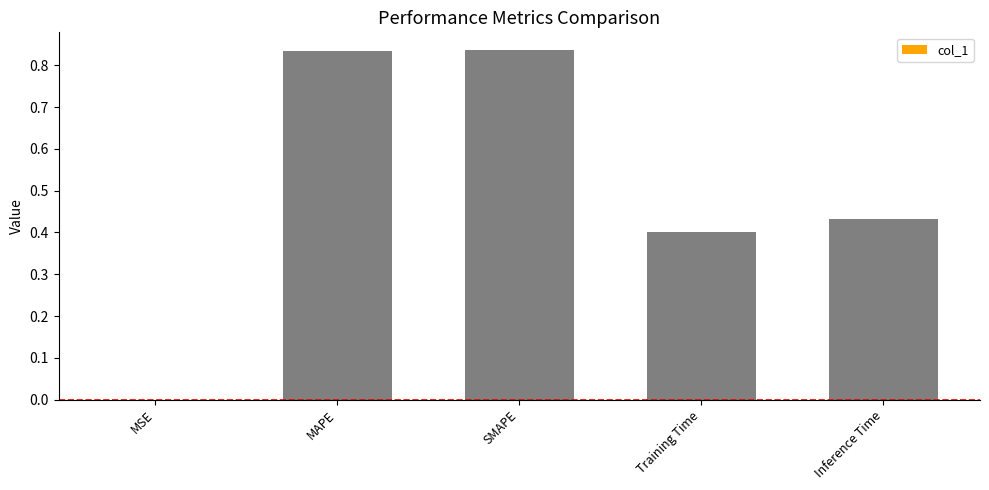

What is the sum of all values?

2.5